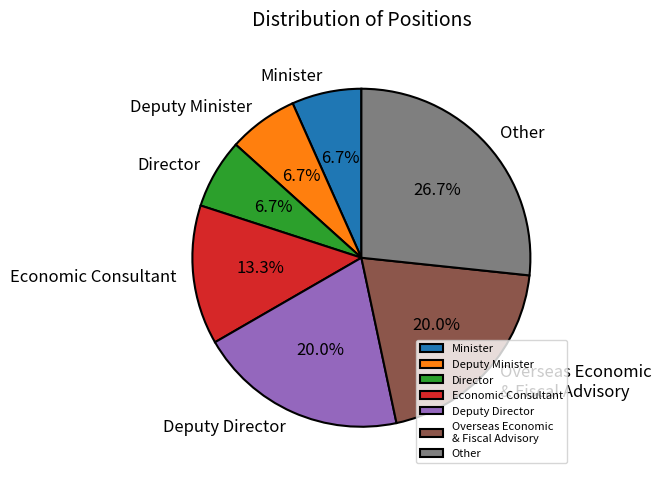

Is Director the majority of the pie?

No